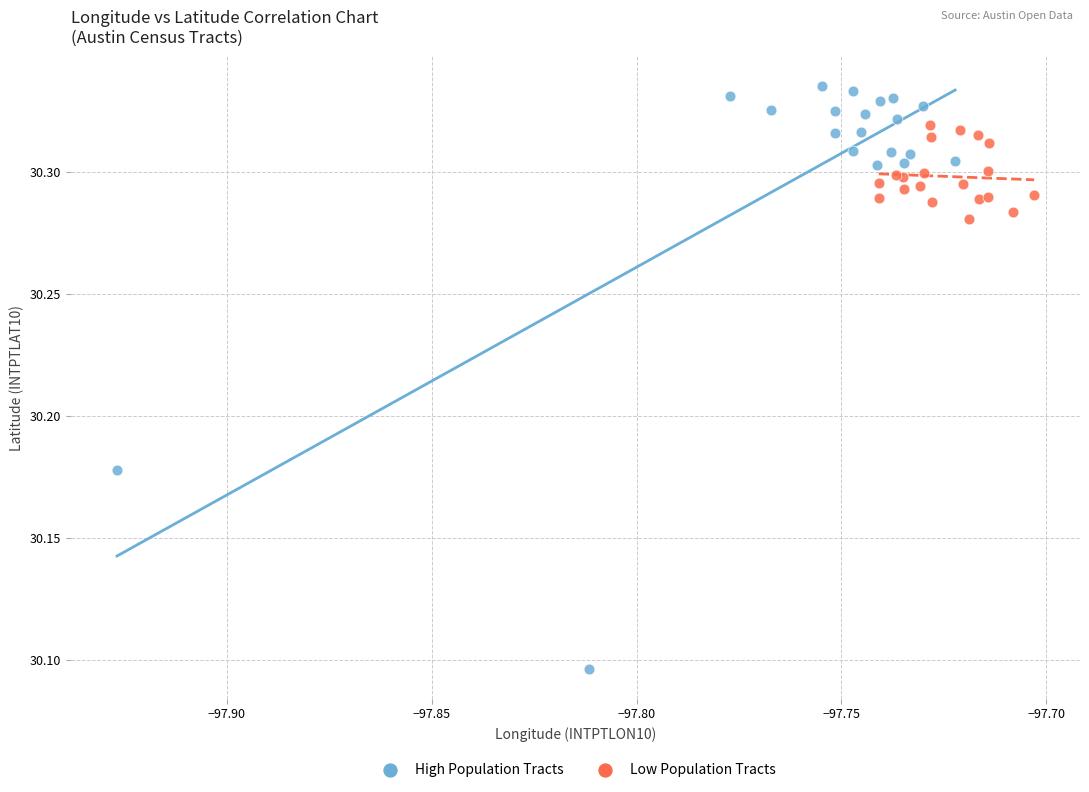

Which series contains the highest Y value?

High Population Tracts